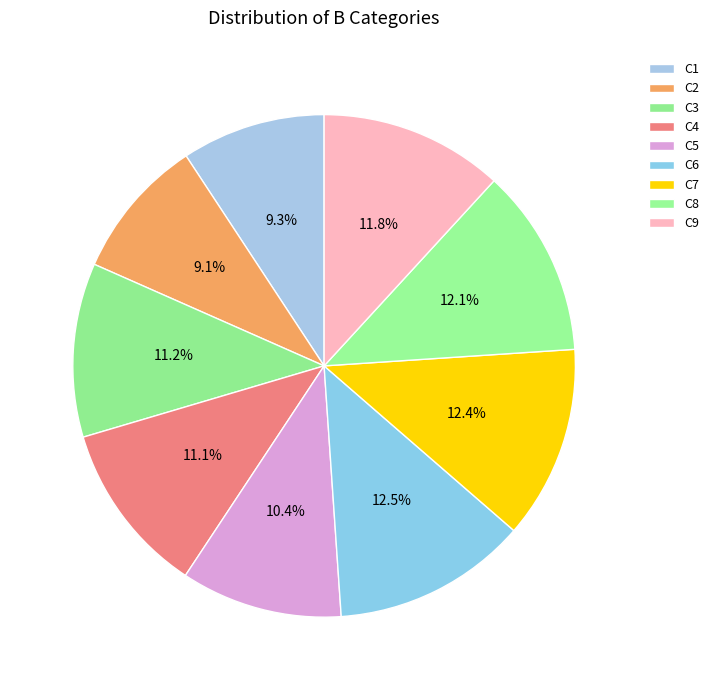

How many segments does this pie chart have?

9